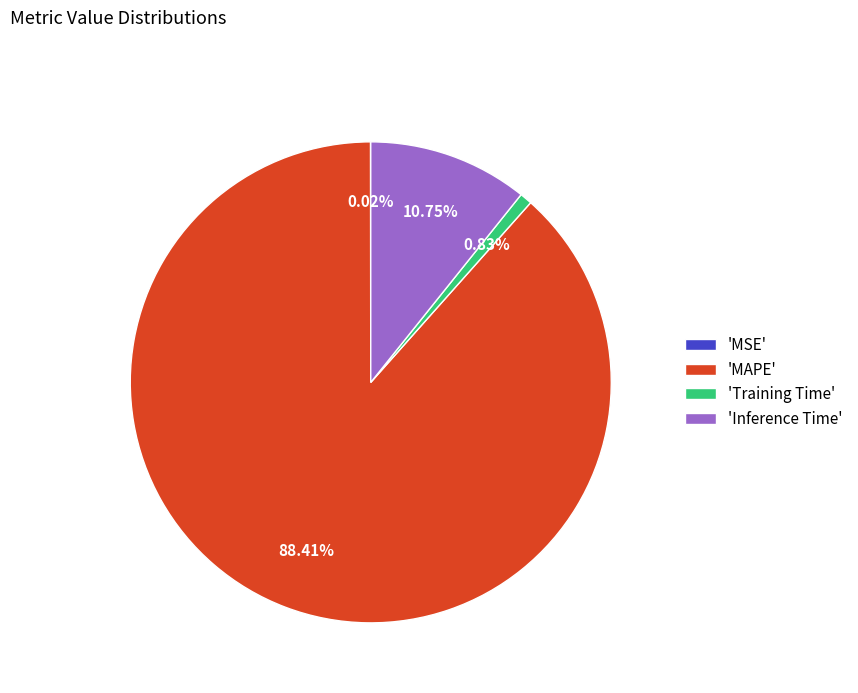

To the nearest percent, what is the average slice percentage?

25%